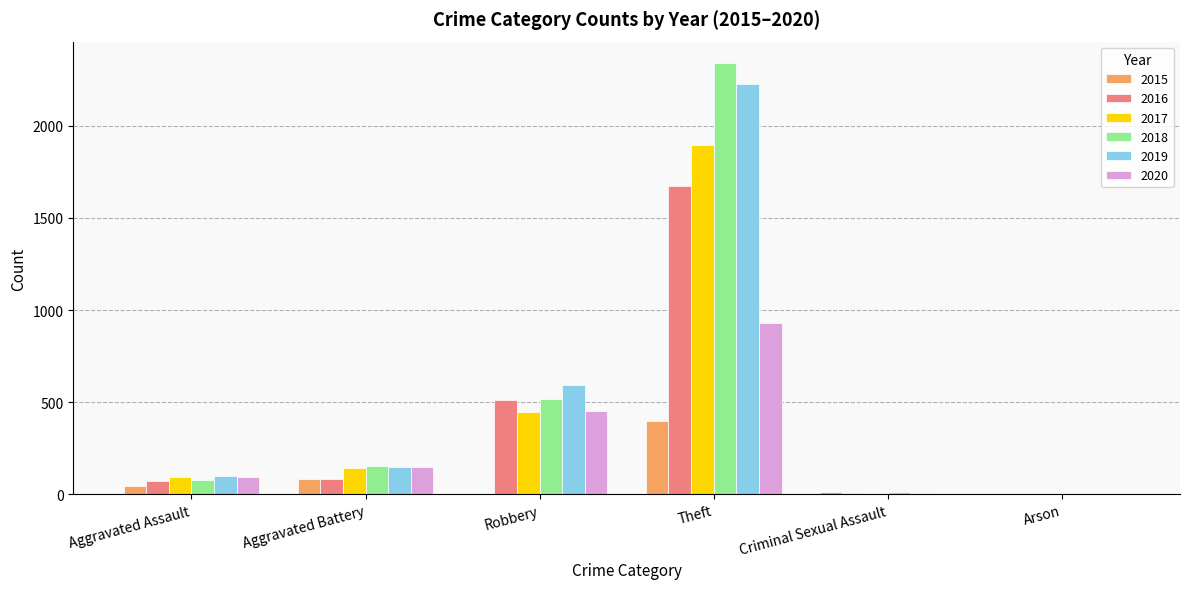

What is the sum of the 2018 values at Arson and Theft?

2342